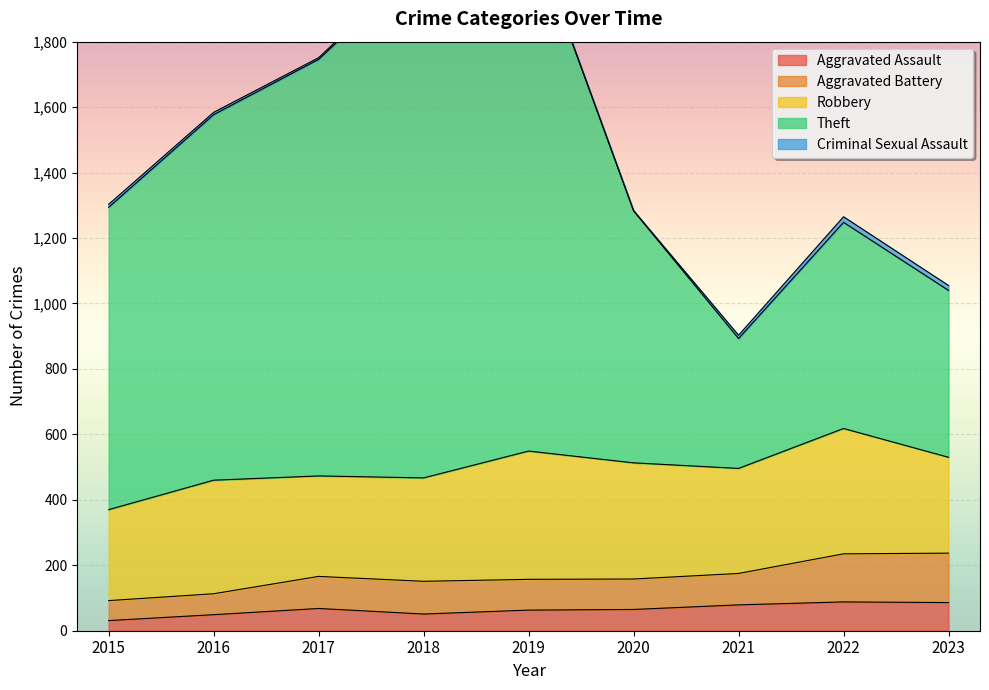

True or false: Aggravated Assault has a value of 68 at 2017.

True